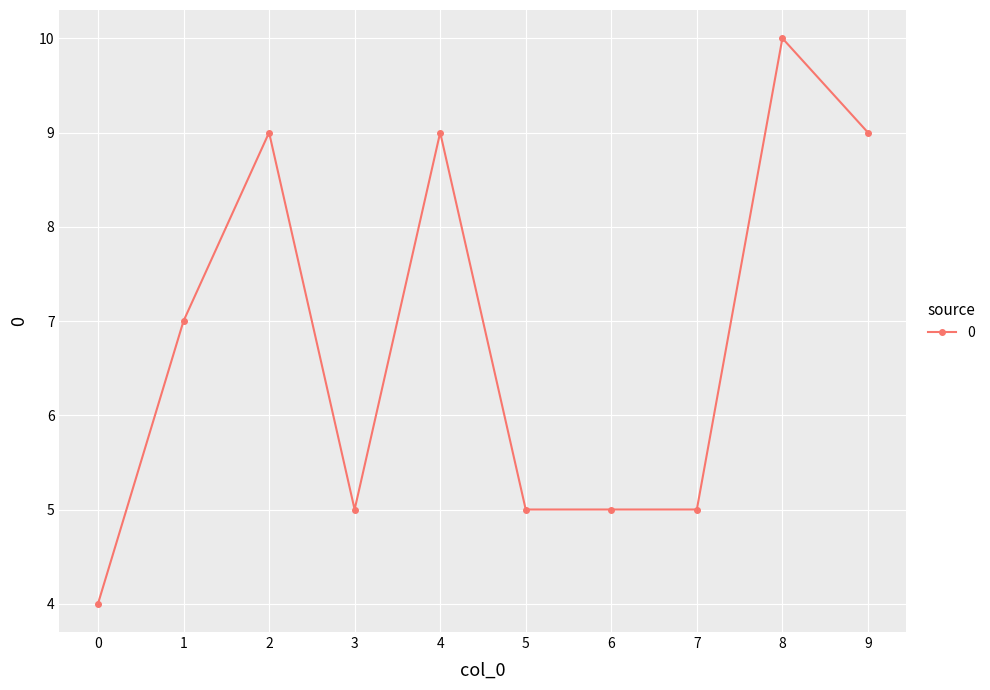

Between 4 and 8, which is larger?

8